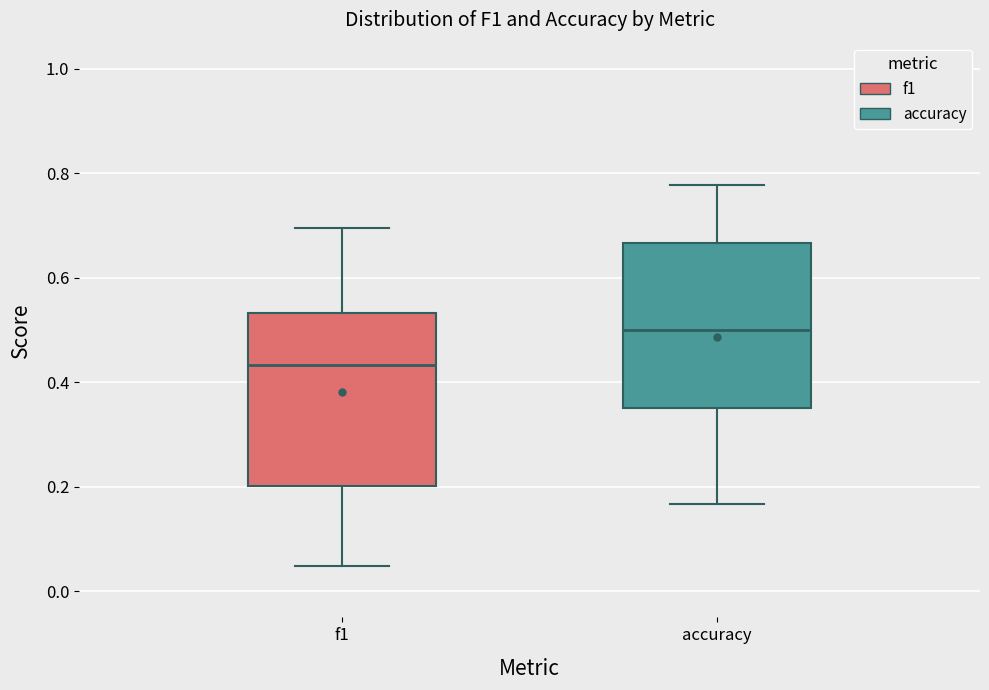

Where does the lower whisker of the box for f1 end on the y-axis? The values are not printed on the chart, so give them approximately, as read against the axis.

0.04